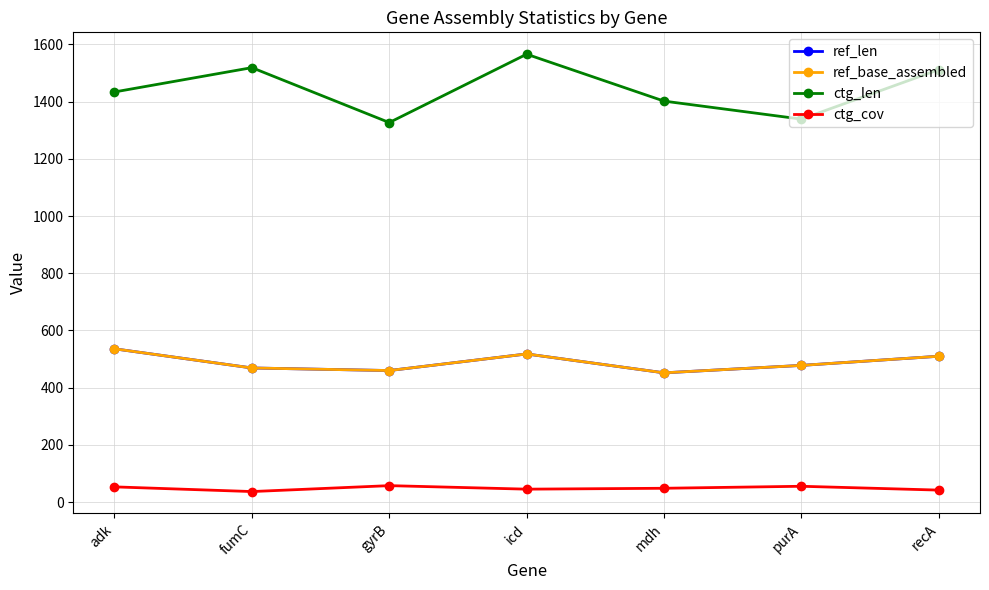

What is the value of the ref_len point at the 7th from the left?

510.0